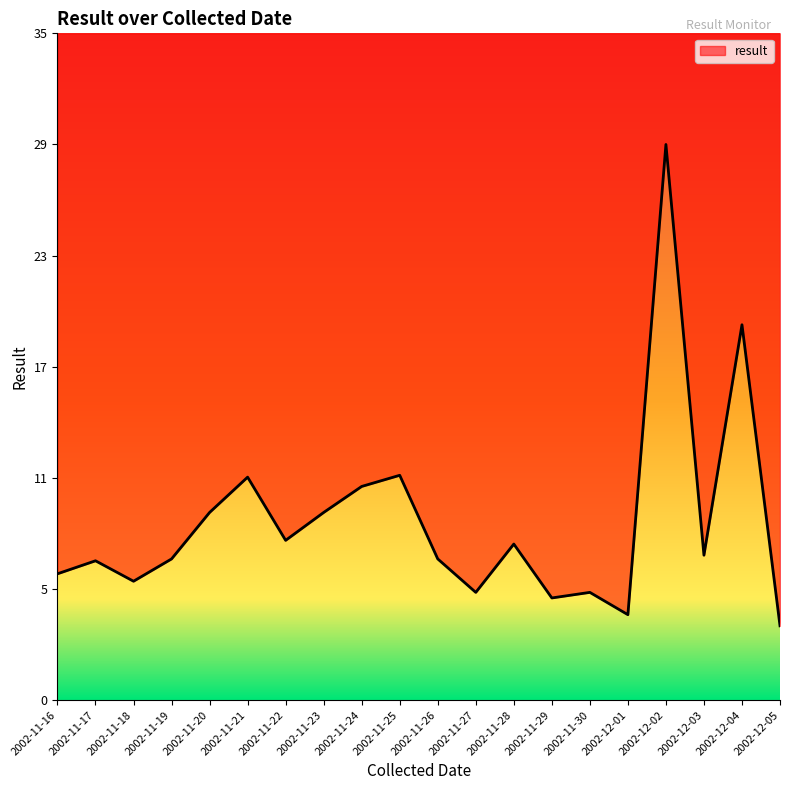

What is the label of the 9th point from the left?

2002-11-24